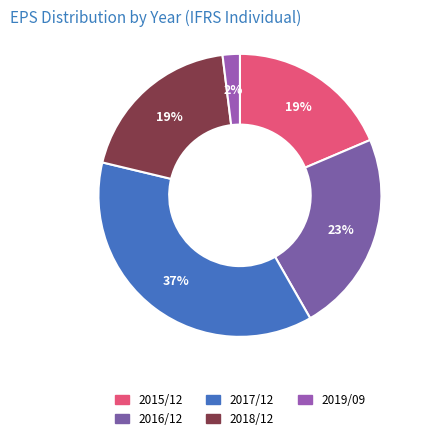

Is there any slice that represents more than half of the pie?

No